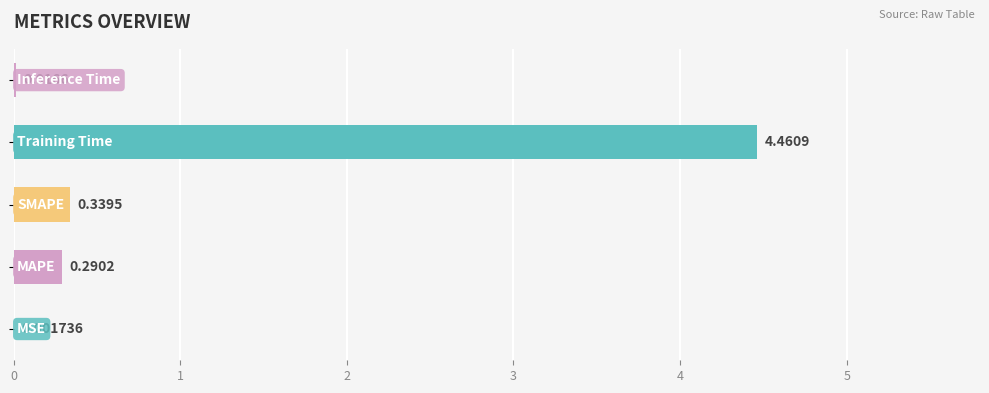

What is the sum of all values?

5.1